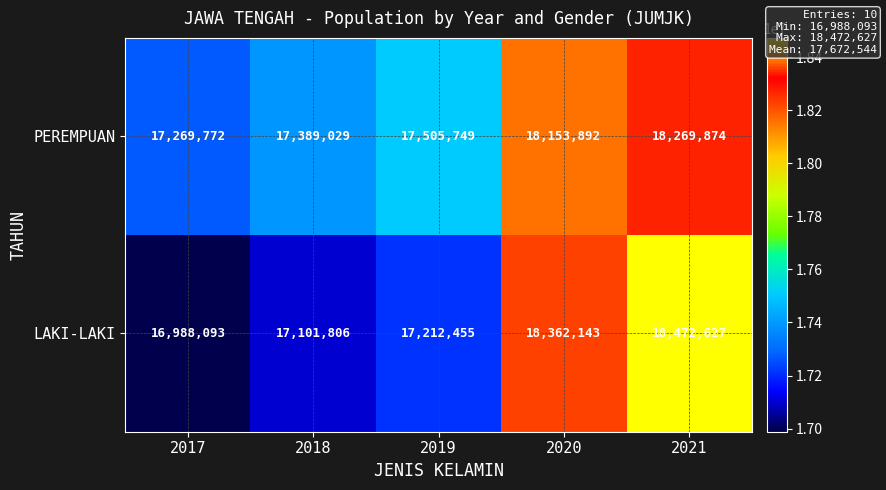

What is the difference between the maximum and minimum values in the LAKI-LAKI series?

1484534